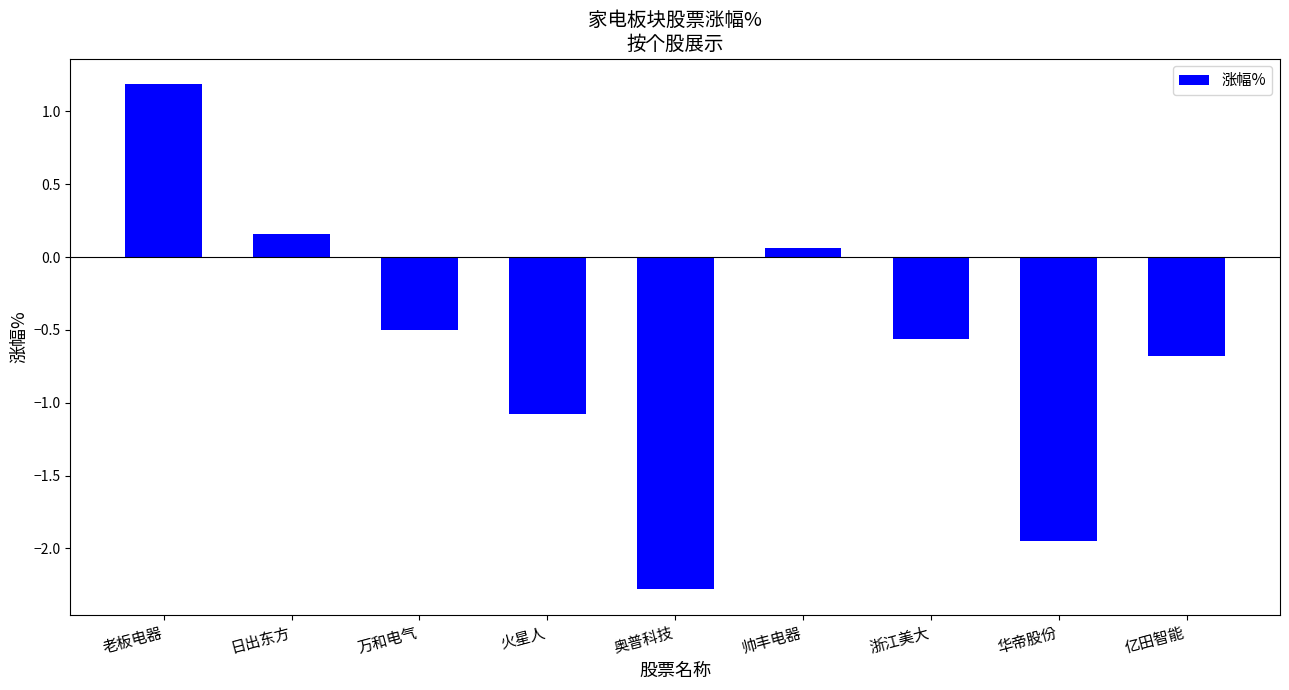

Which label corresponds to the largest value in the chart?

老板电器